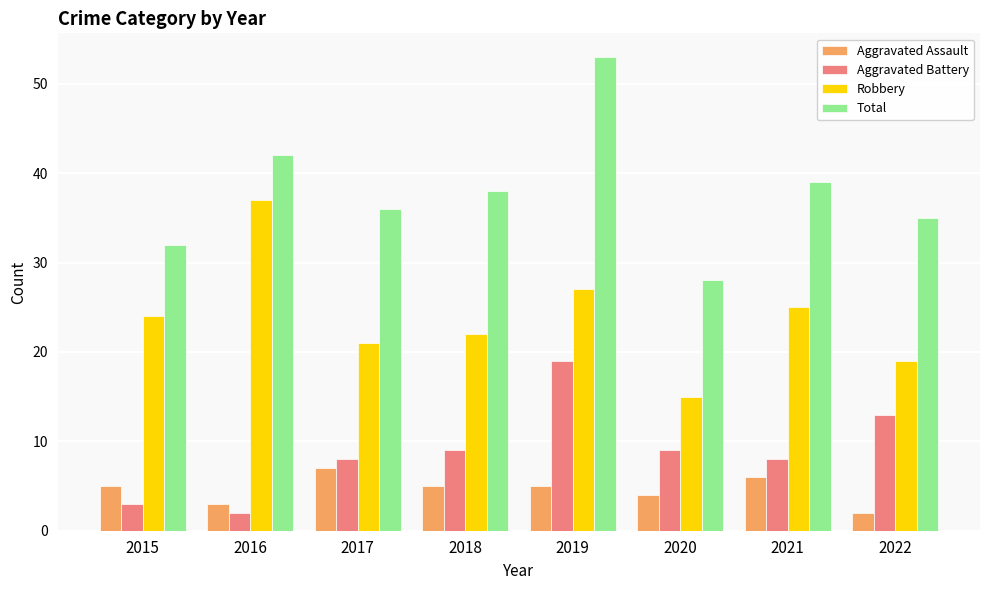

Does the chart contain stacked bars?

No